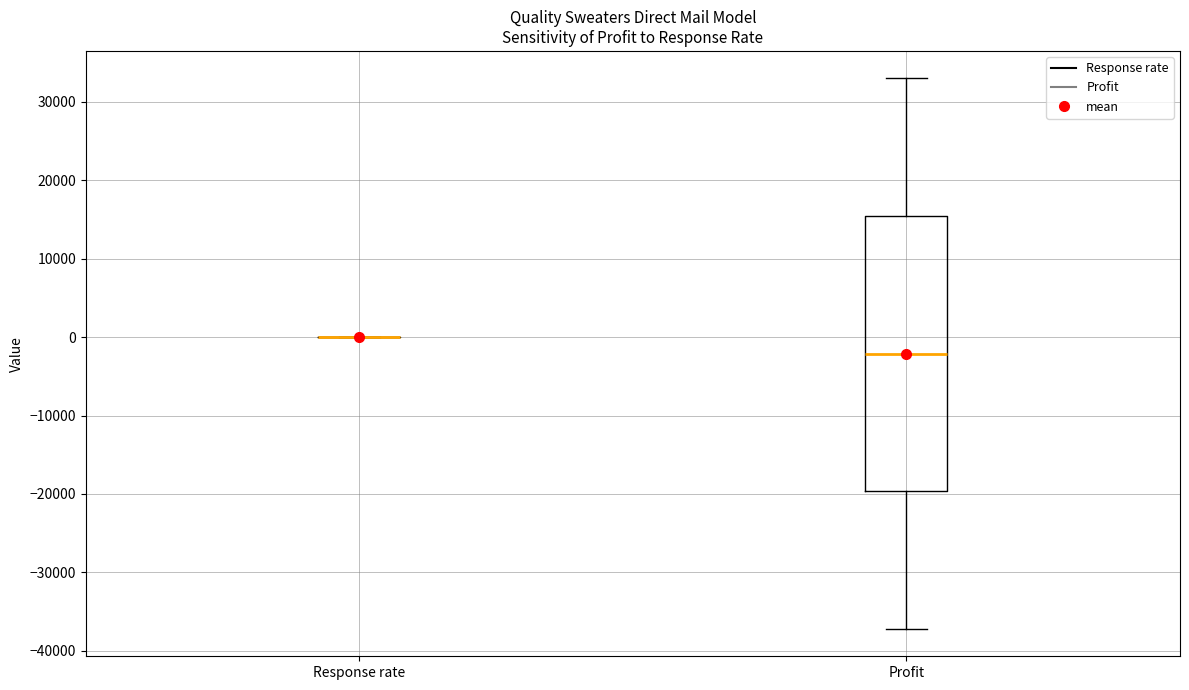

Reading left to right, read every box against the y-axis: the position of its median line, the range the box covers, and the ends of its whiskers. The values are not printed on the chart, so give them approximately, as read against the axis.

Response rate: box collapsed to a line at 0, whiskers 0 to 0
Profit: median -2000, box -20000 to 15000, whiskers -37000 to 33000